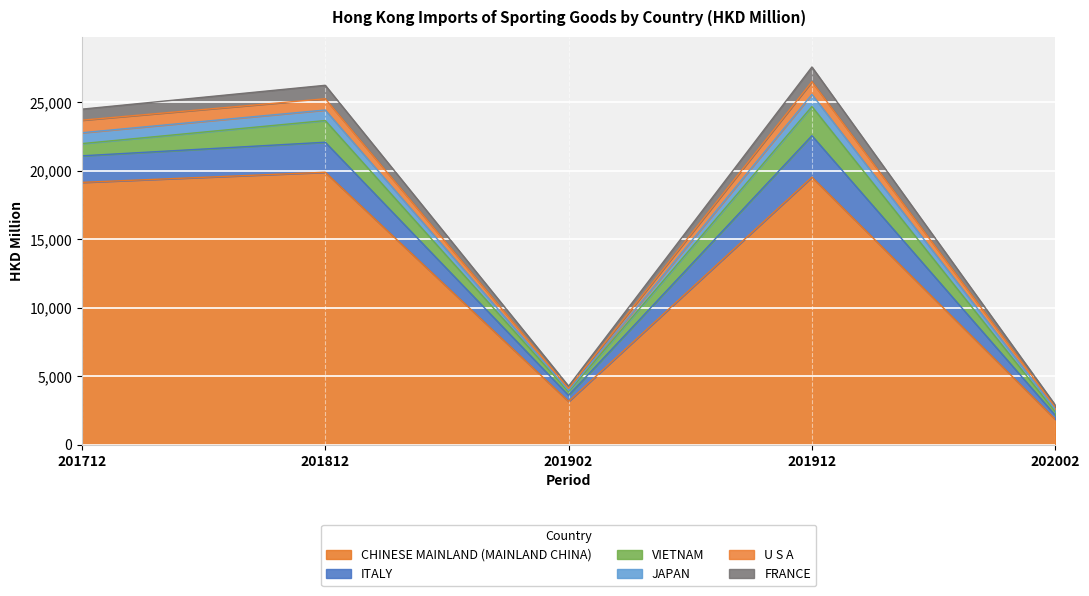

At which label does CHINESE MAINLAND (MAINLAND CHINA) reach its minimum?

202002